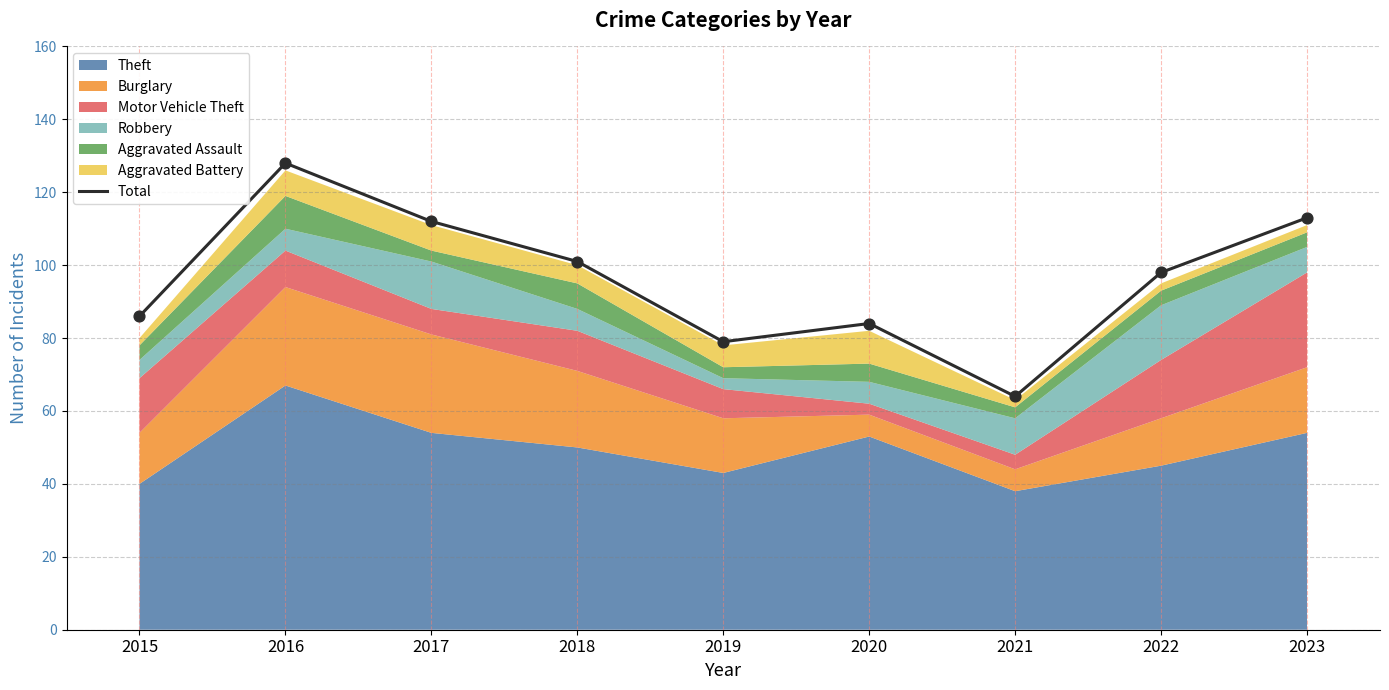

What is the change in value from 2018 to 2022?

-3